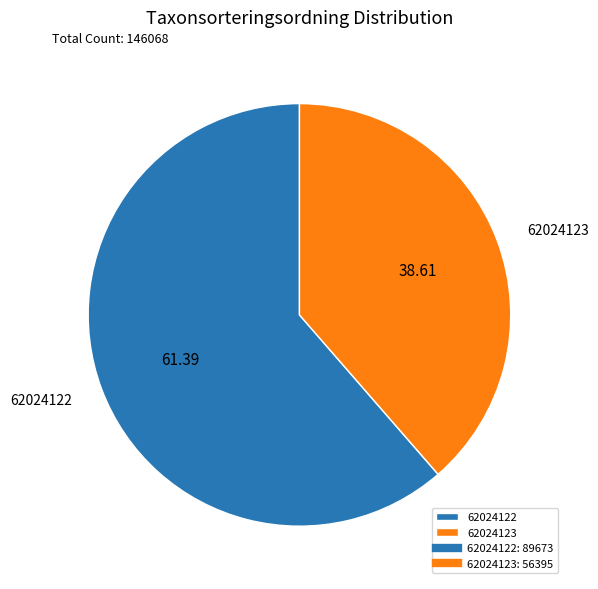

Is it true that 62024123 is 39% of the pie?

True